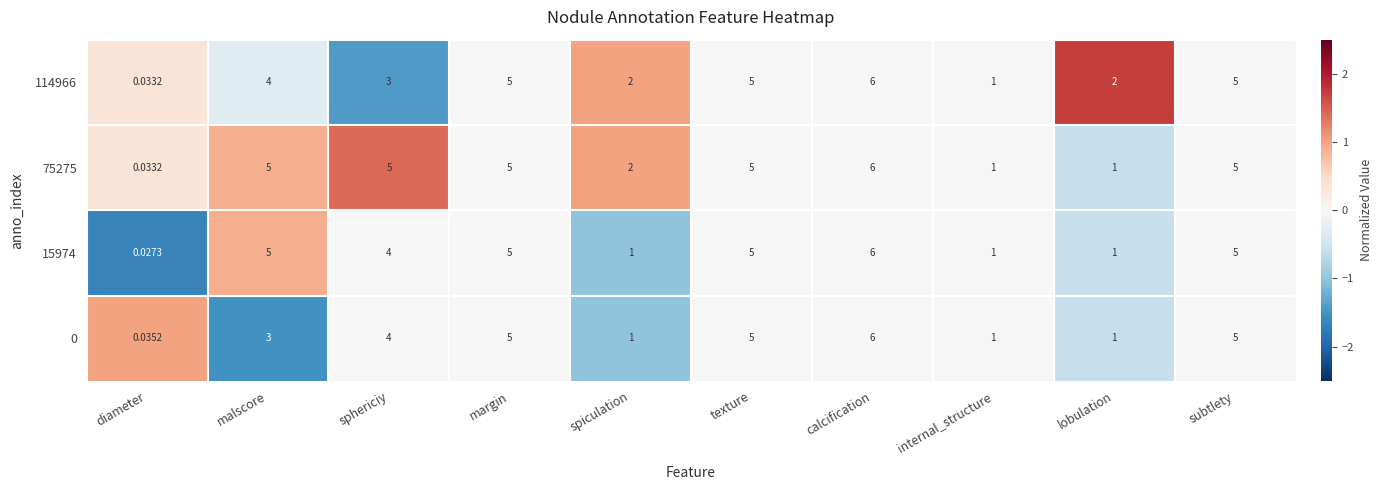

At which label is 75275 closest to 3?

spiculation